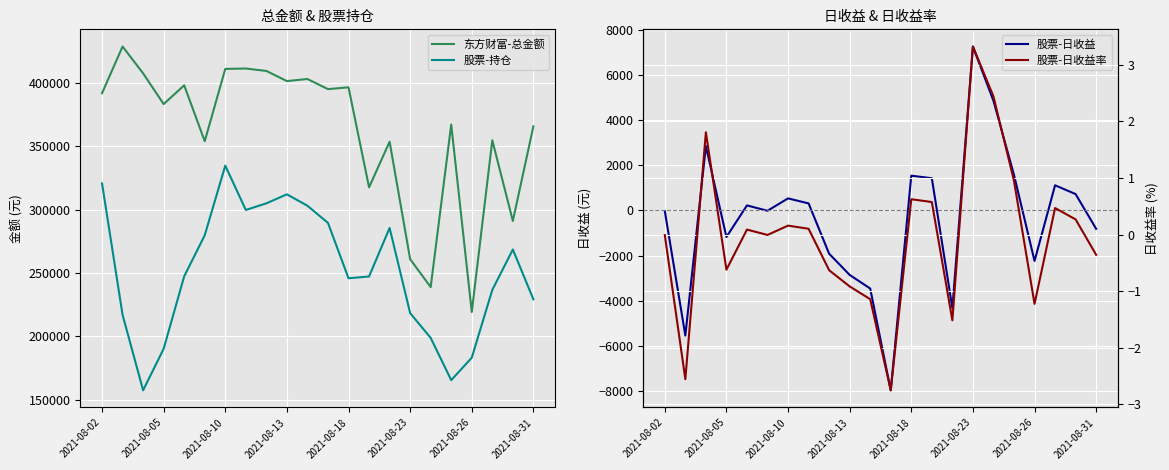

What are all the series names shown in the legend?

东方财富-总金额, 股票-持仓, 股票-日收益, 股票-日收益率